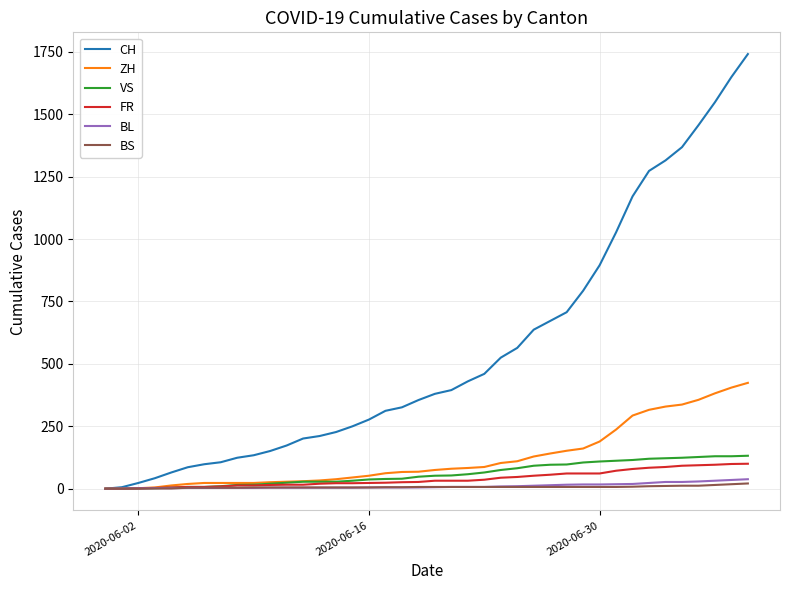

Which series has the largest range (max minus min)?

CH